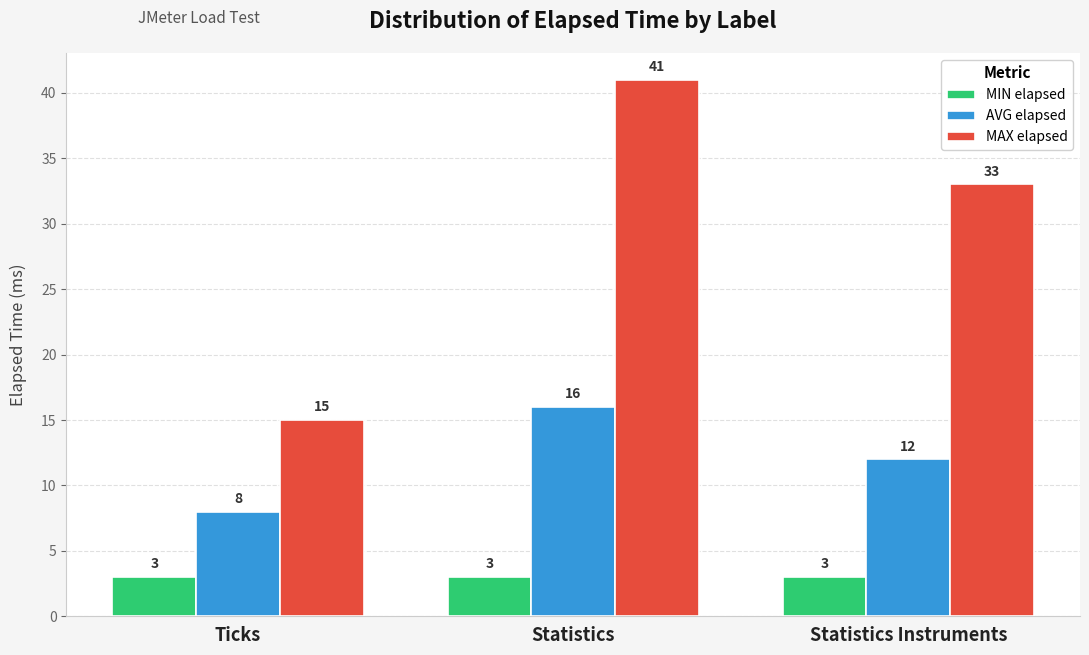

What is the label of the 3rd bar from the right?

Ticks